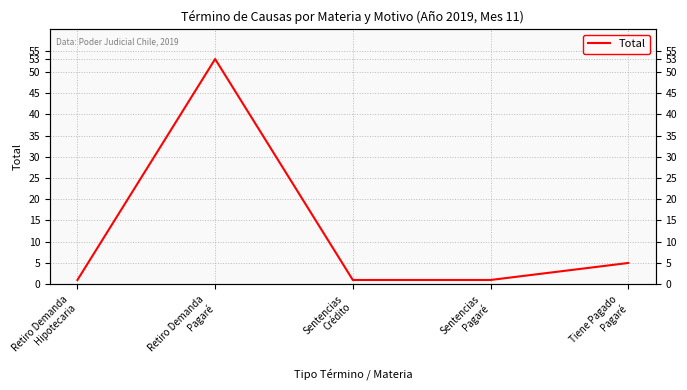

True or false: there are more than 2 points higher than both neighbors.

False